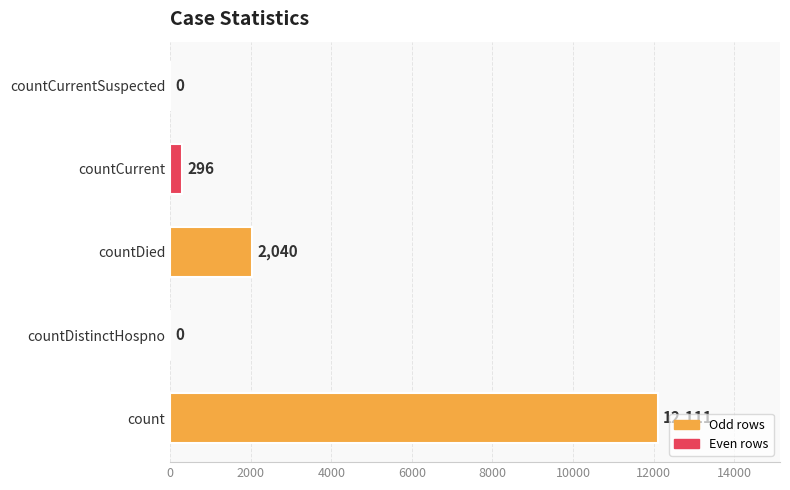

Between countDied and countDistinctHospno, which is larger?

countDied